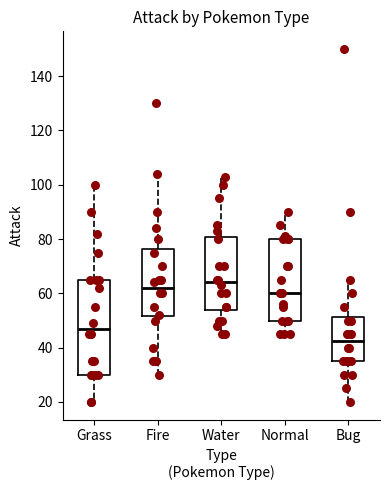

Reading left to right, read every box against the y-axis: the position of its median line, the range the box covers, and the ends of its whiskers. The values are not printed on the chart, so give them approximately, as read against the axis.

Grass: median 48, box 30 to 66, whiskers 20 to 100
Fire: median 62, box 52 to 76, whiskers 30 to 104
Water: median 64, box 54 to 80, whiskers 46 to 104
Normal: median 60, box 50 to 80, whiskers 46 to 90
Bug: median 42, box 36 to 52, whiskers 20 to 66